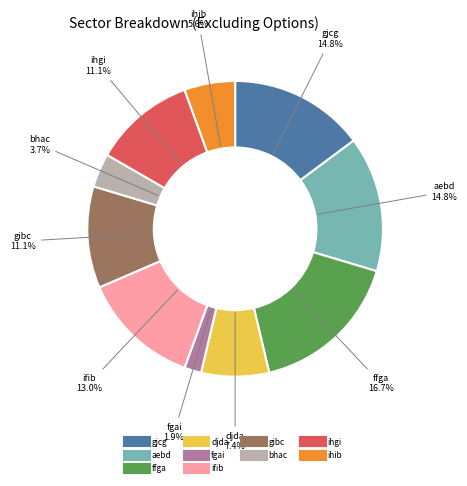

To the nearest percent, what portion does ffga represent?

17%